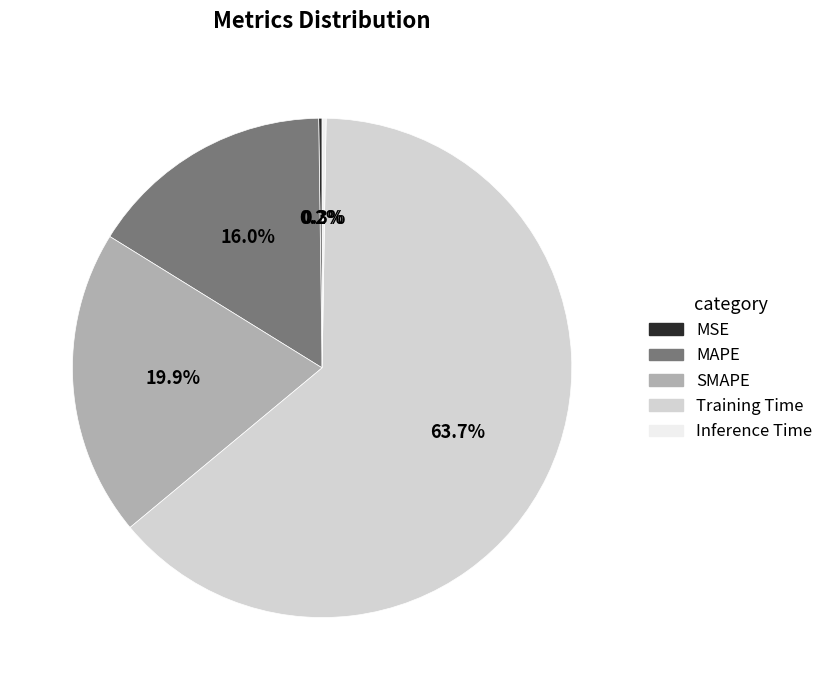

How much of the chart is everything except SMAPE?

80.1%